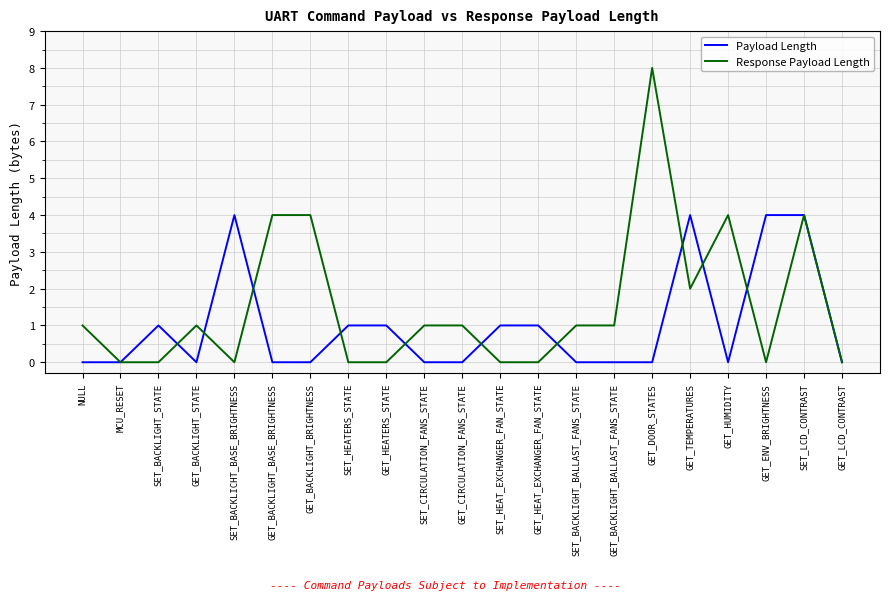

How many lines are shown in the chart?

2